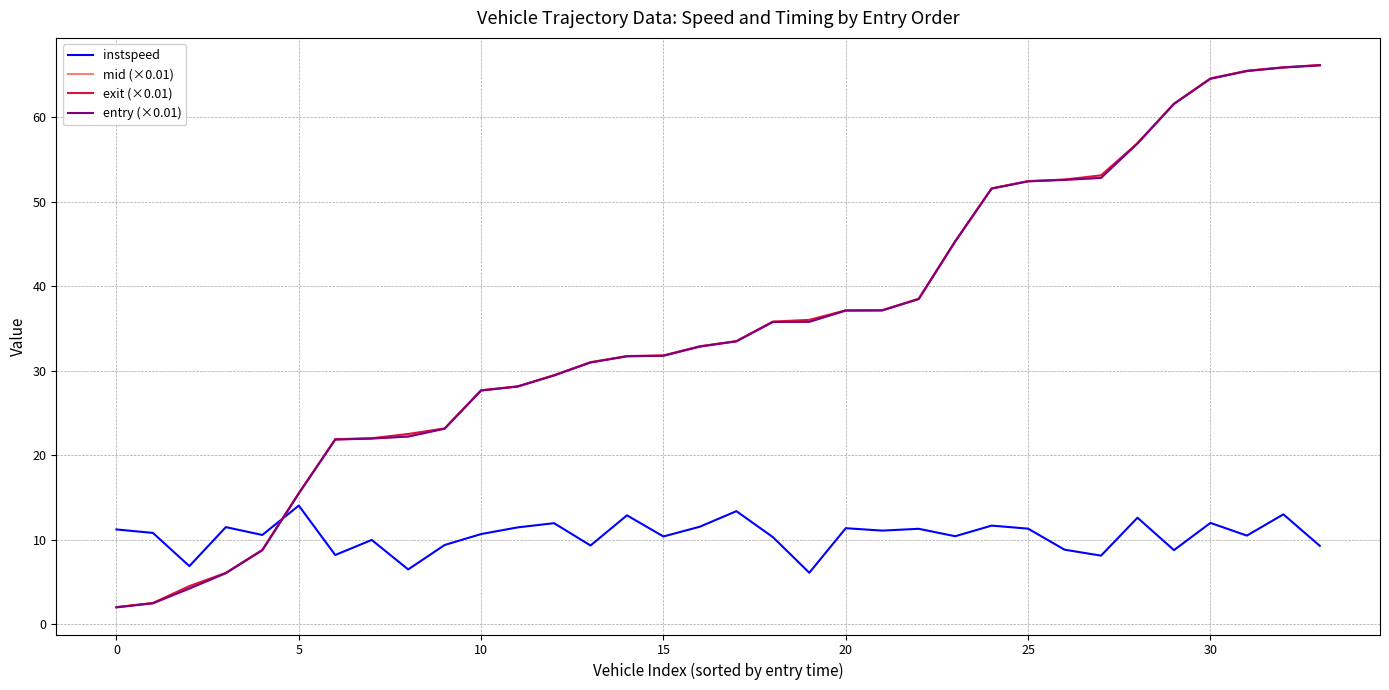

How many times do instspeed and mid (×0.01) cross each other?

1